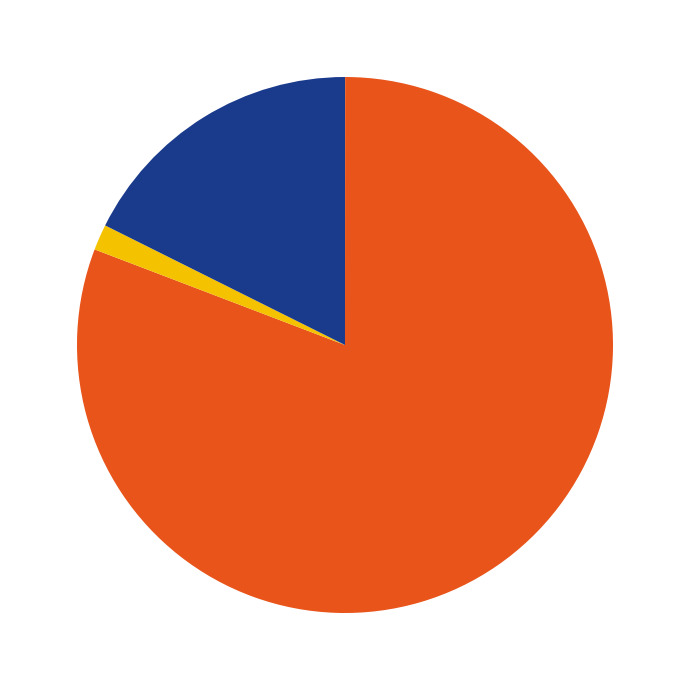

Is there any slice that represents more than half of the pie?

Yes